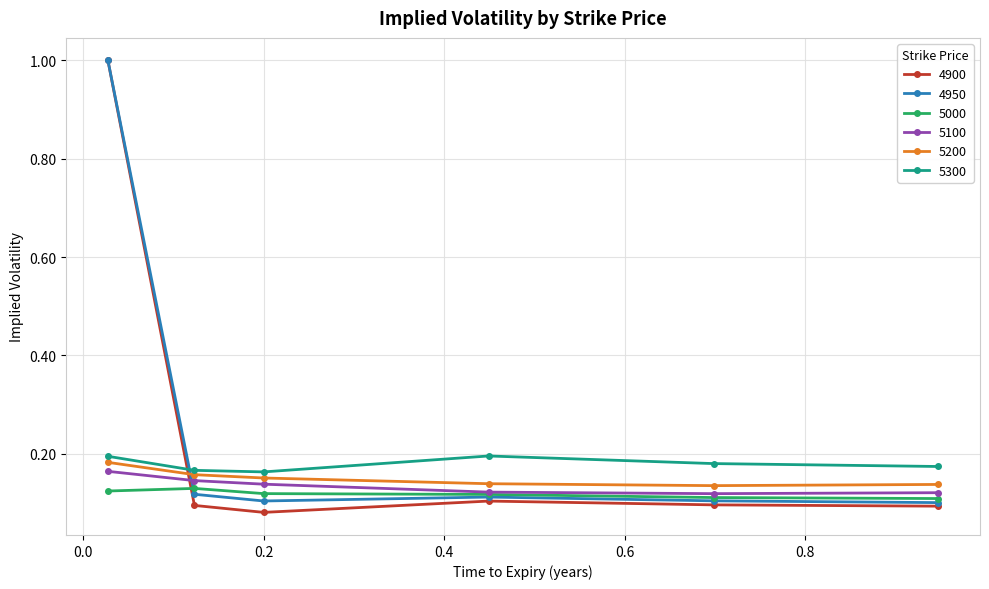

True or false: 5100 and 5200 intersect in this chart.

False